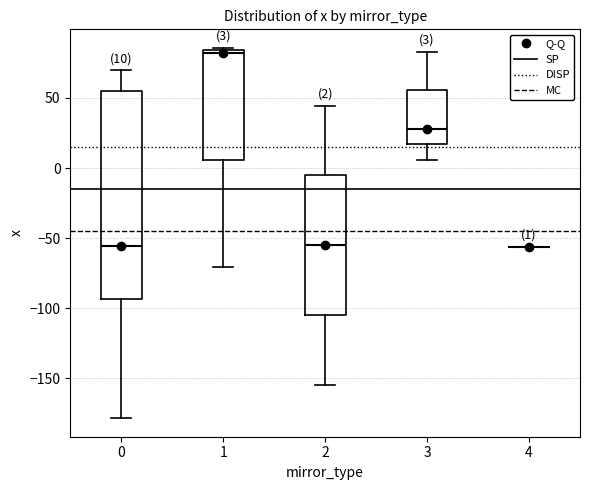

Which box is the tallest, from its lower edge to its upper edge?

0